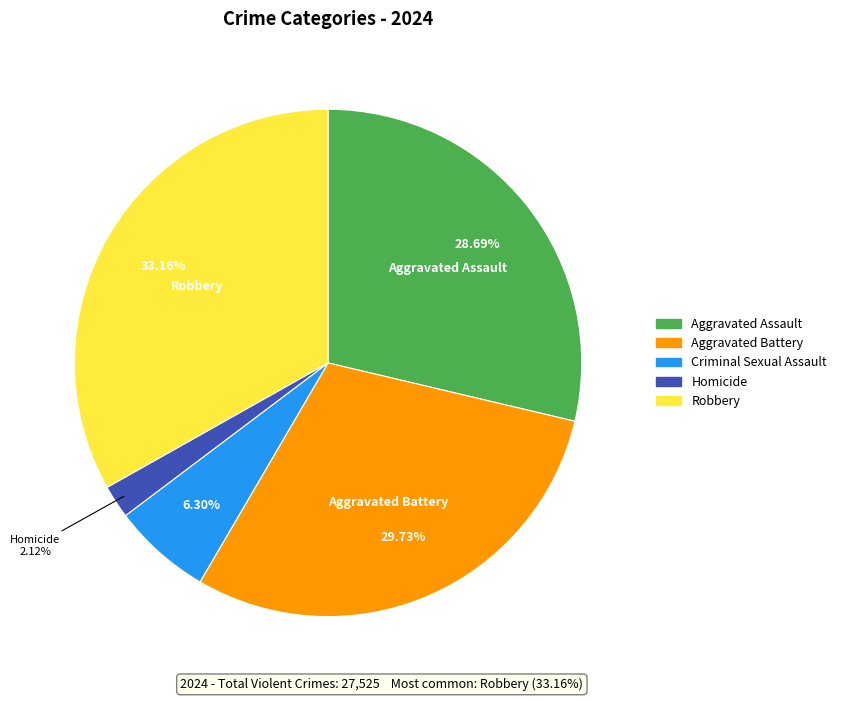

Rank the categories by value from lowest to highest.

Homicide, Criminal Sexual Assault, Aggravated Assault, Aggravated Battery, Robbery